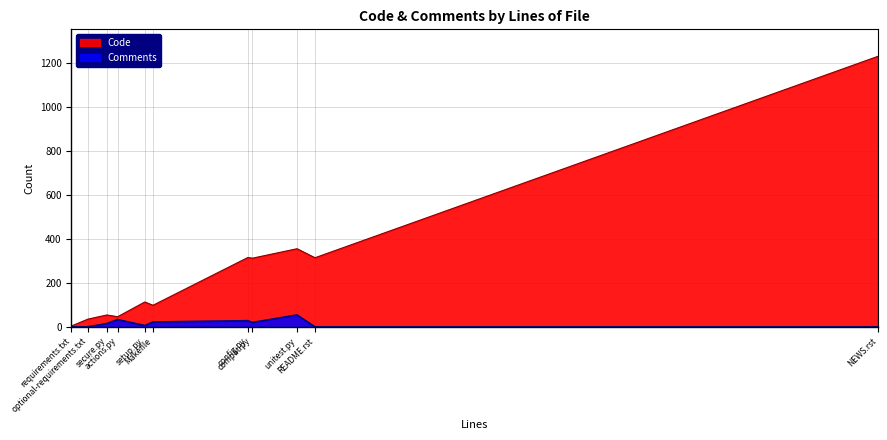

What is the value of the Comments point at the 3rd from the left?

15